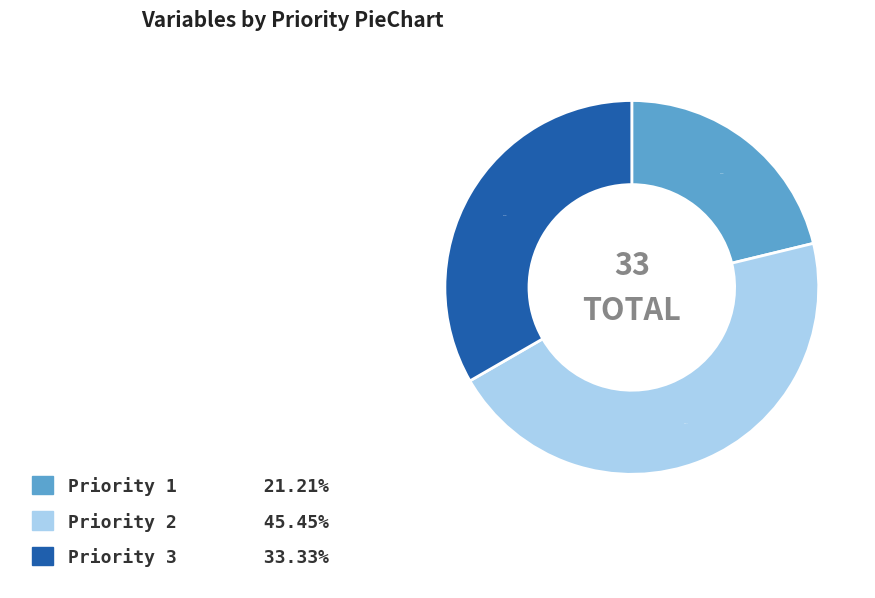

To the nearest percent, what is the combined percentage of Priority 2 and Priority 1?

67%